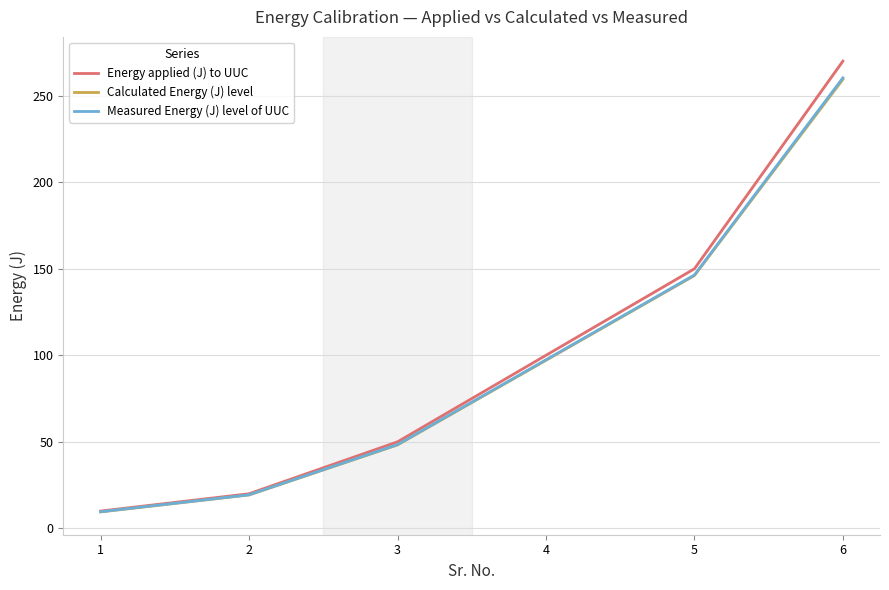

What is the sum of the Energy applied (J) to UUC values at 6 and 2?

290.0